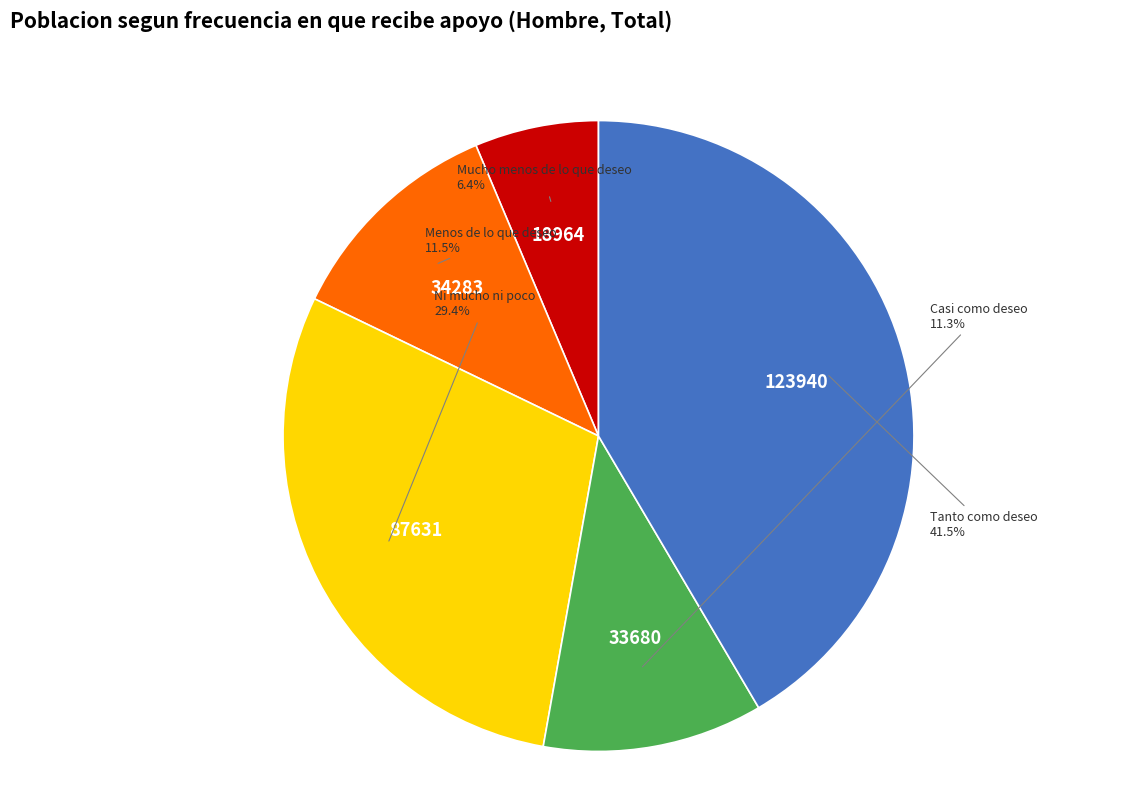

Does Casi como deseo represent more than half of the total?

No